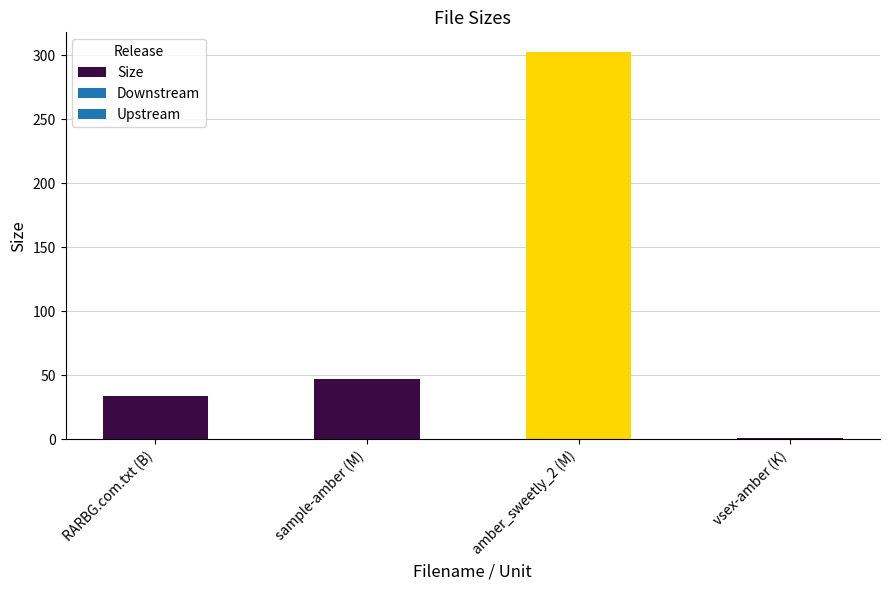

Which label corresponds to the largest value in the chart?

amber_sweetly_2 (M)